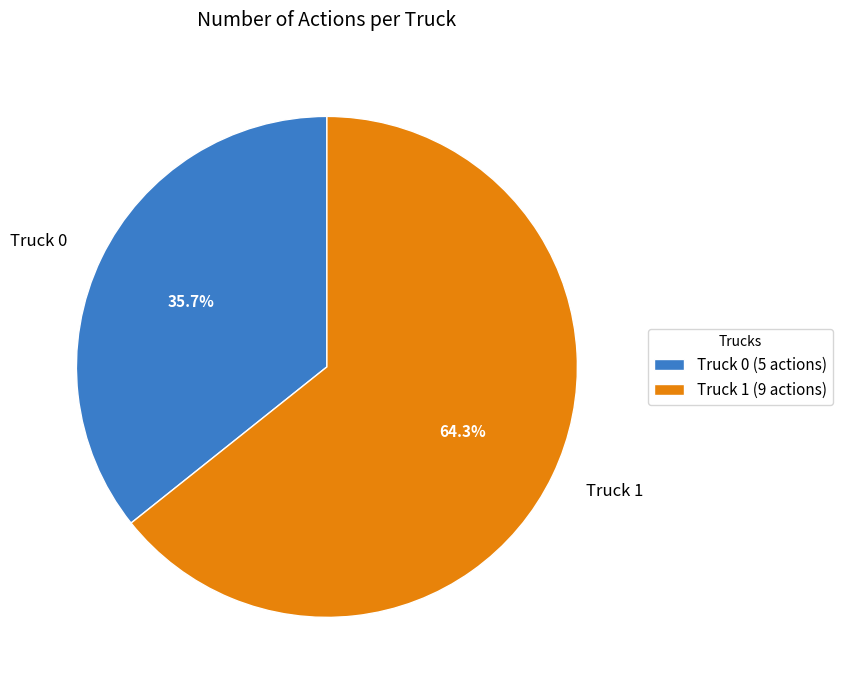

Rank the categories by value from highest to lowest.

Truck 1, Truck 0